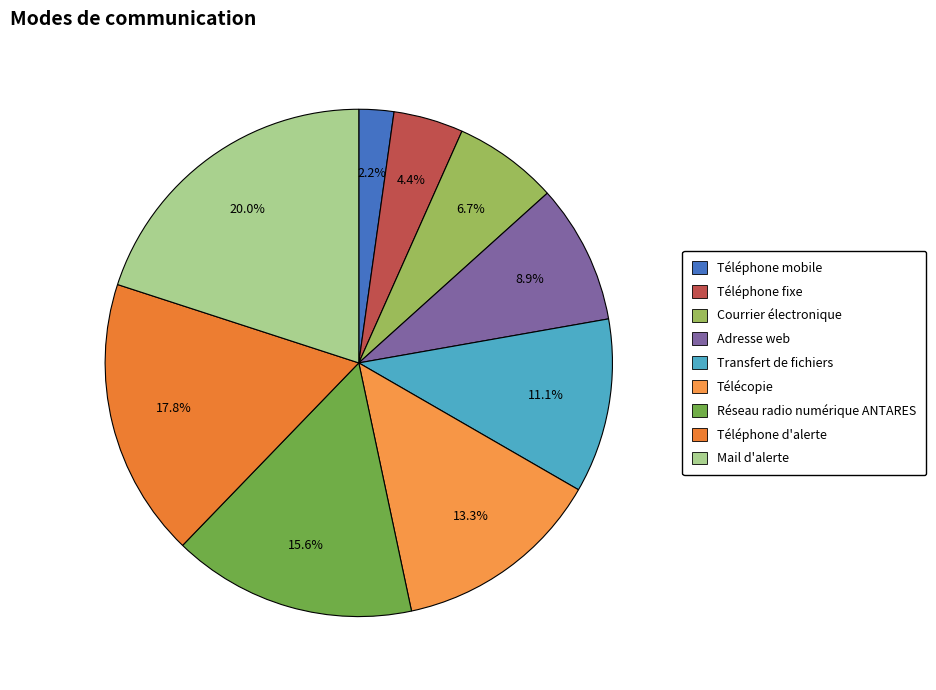

Do Adresse web and Réseau radio numérique ANTARES together represent more than half of the pie?

No